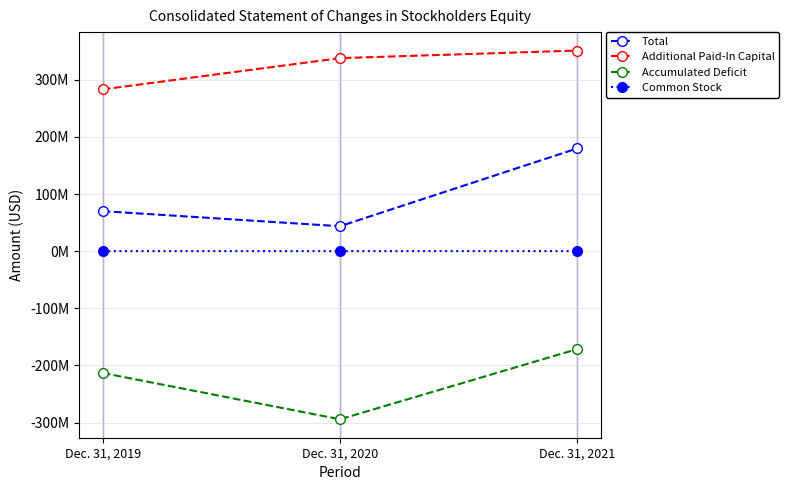

What is the maximum value for Common Stock?

70359